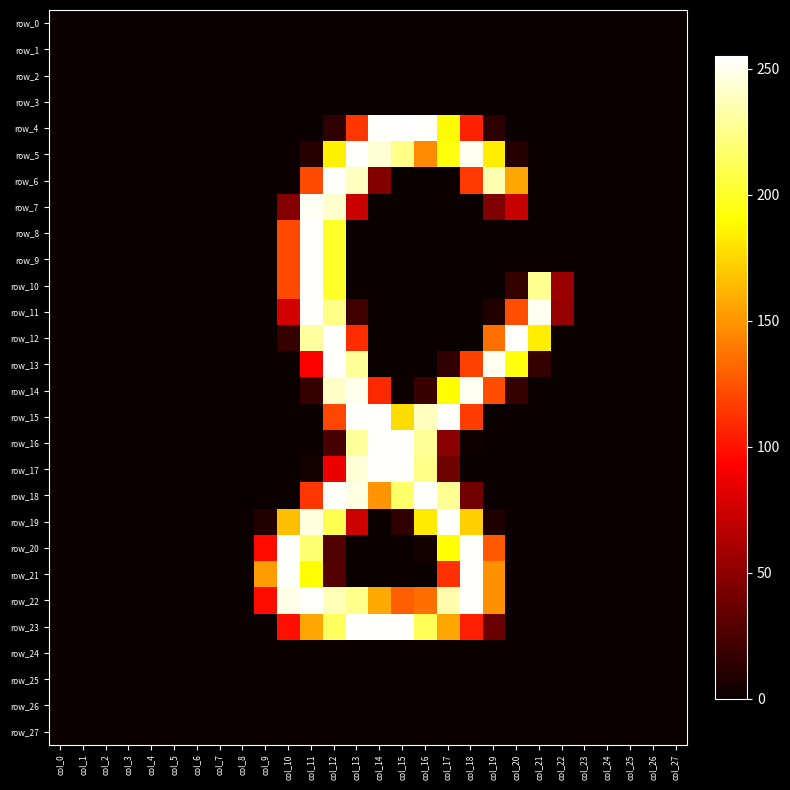

Which series has the largest total across all categories?

row_22